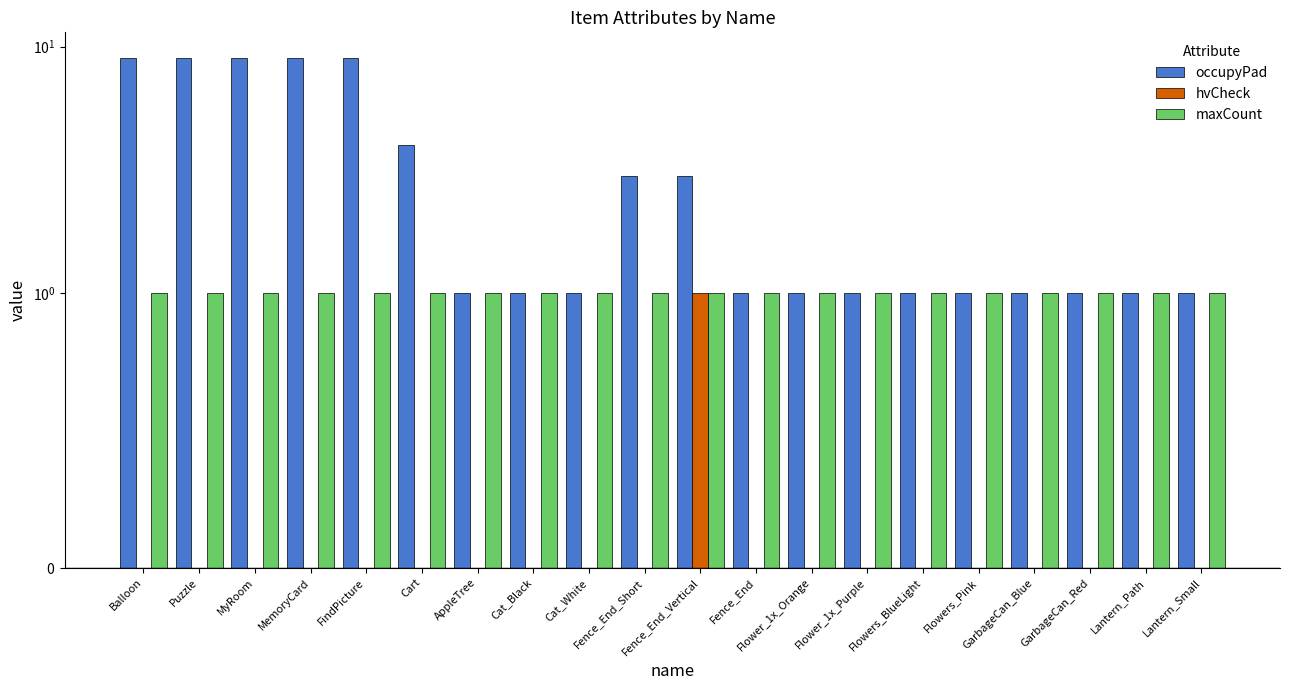

Between Puzzle and GarbageCan_Blue, which is larger?

Puzzle